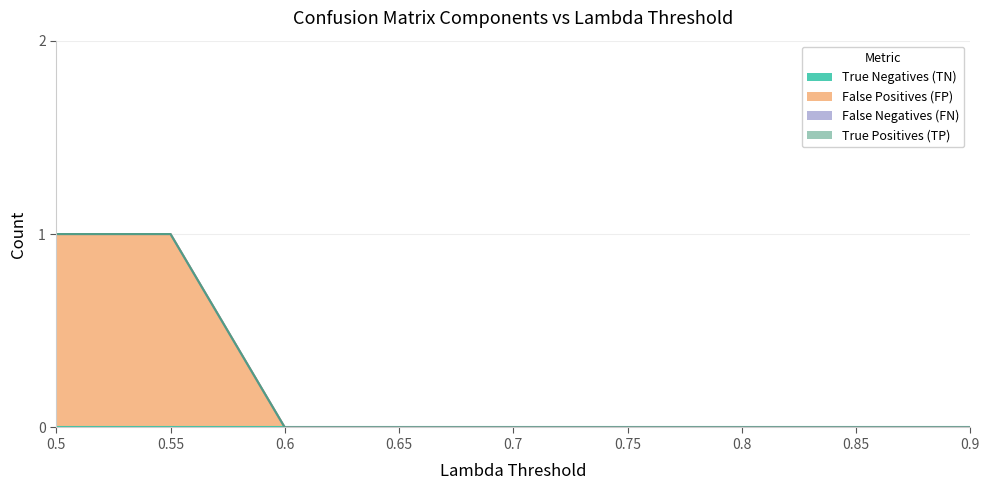

The value of False Negatives (FN) at 0.5 is 0. True or false?

True